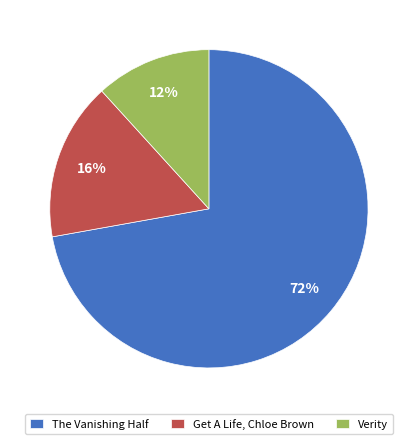

What is the smallest slice in the pie chart?

Verity